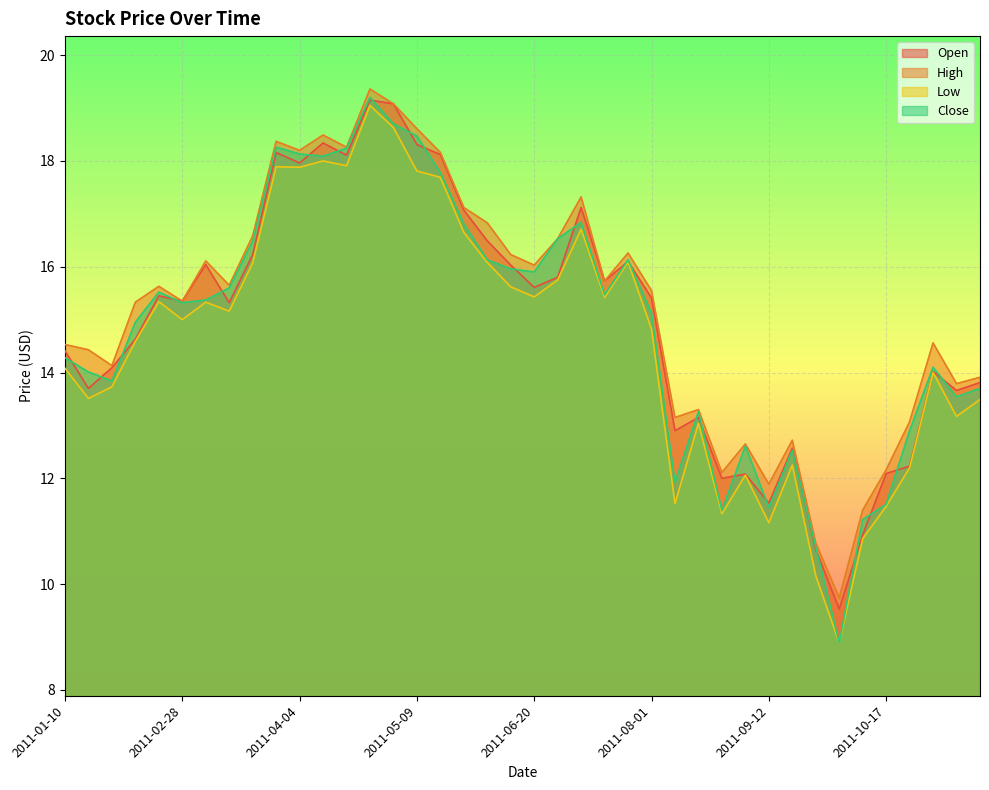

What is the label of the 29th point from the right?

2011-04-11